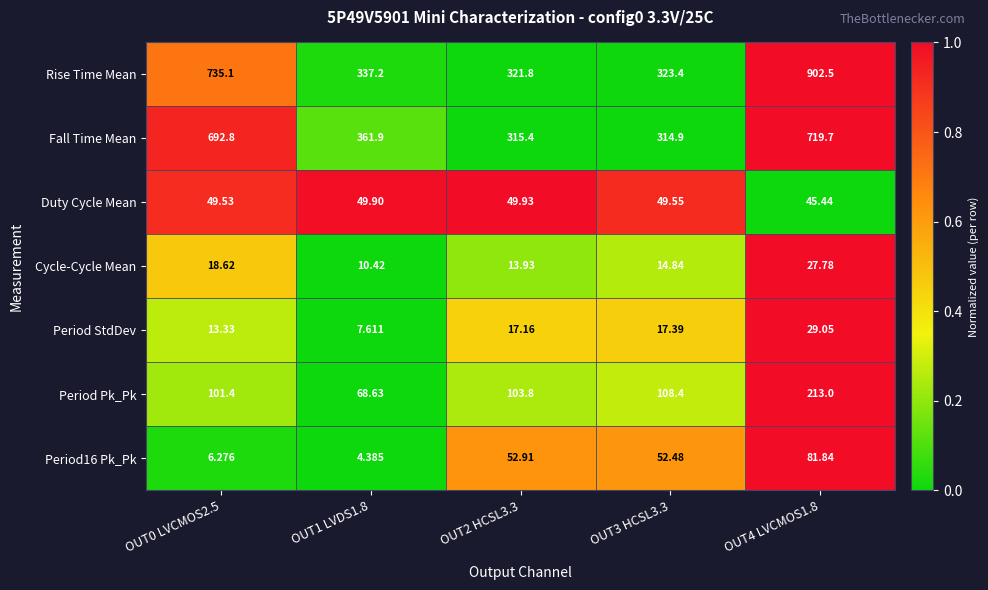

Which series has the widest spread of values?

Rise Time Mean